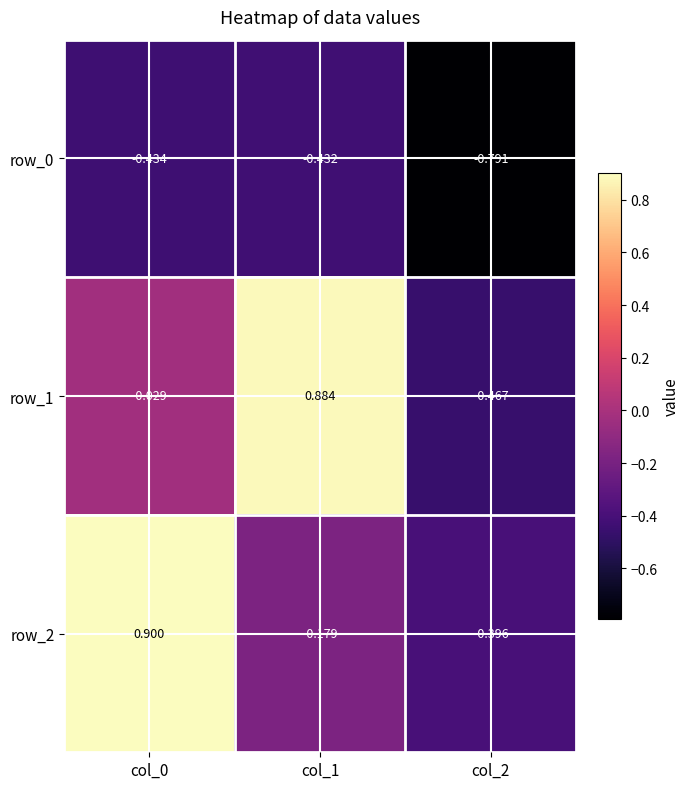

How many values in the row_1 series exceed 0?

1